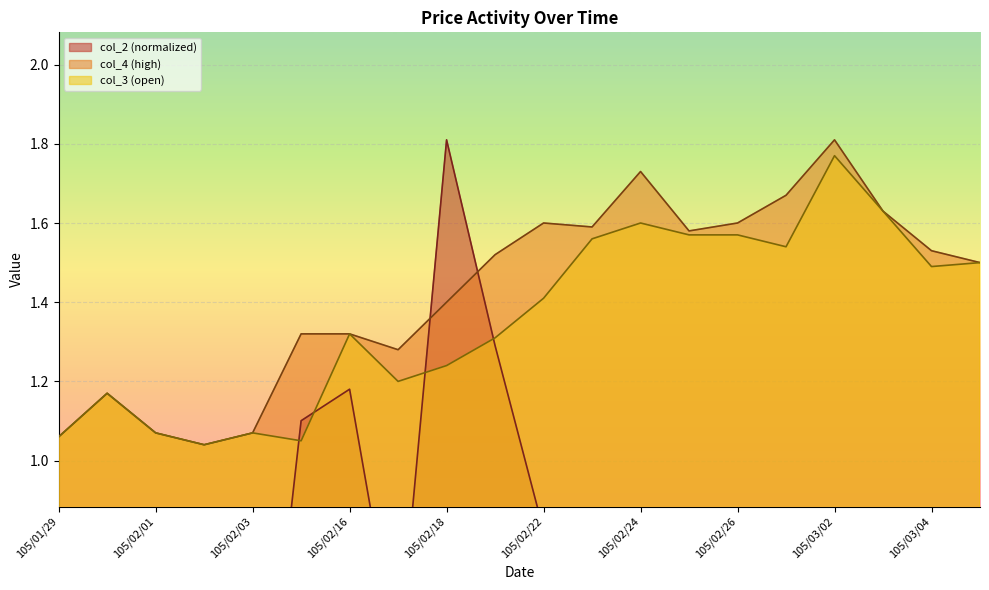

What is the greatest value displayed?

1.8